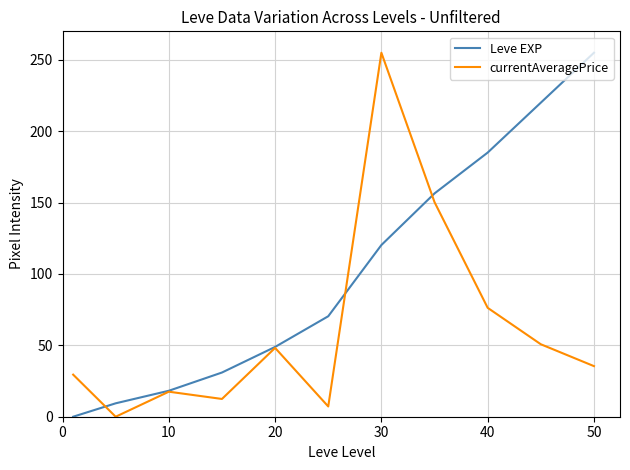

Is this an area chart (filled region under the line)?

No